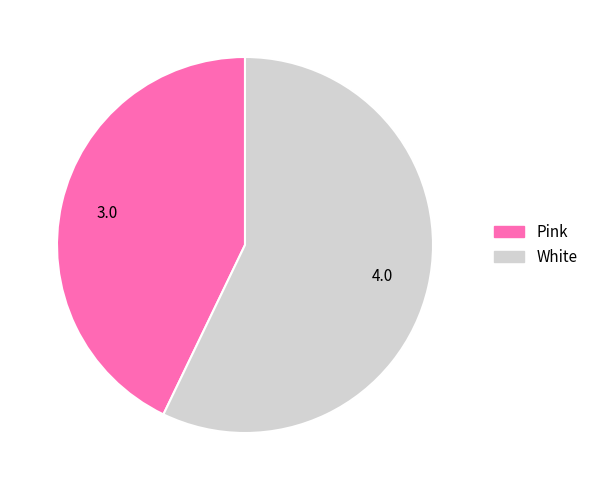

Is the sum of Pink and White greater than half?

Yes